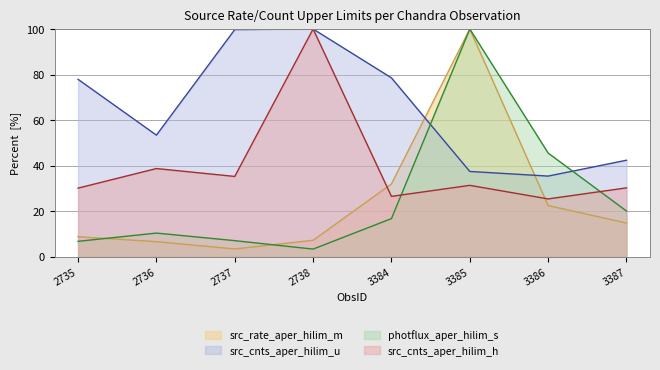

What is the value of the src_rate_aper_hilim_m point at the 2nd from the left?

6.6